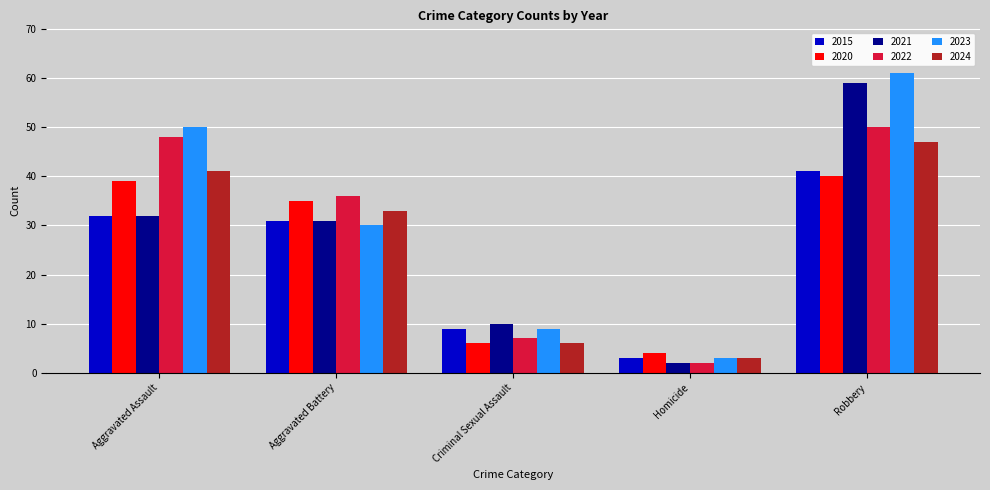

Reading left to right, transcribe all the data shown in this chart.

2015: 32	31	9	3	41
2020: 39	35	6	4	40
2021: 32	31	10	2	59
2022: 48	36	7	2	50
2023: 50	30	9	3	61
2024: 41	33	6	3	47